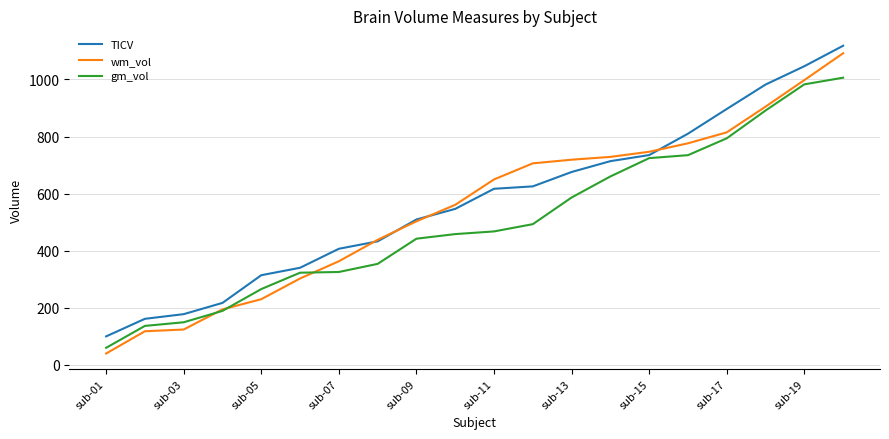

What is the maximum value for TICV?

1117.9